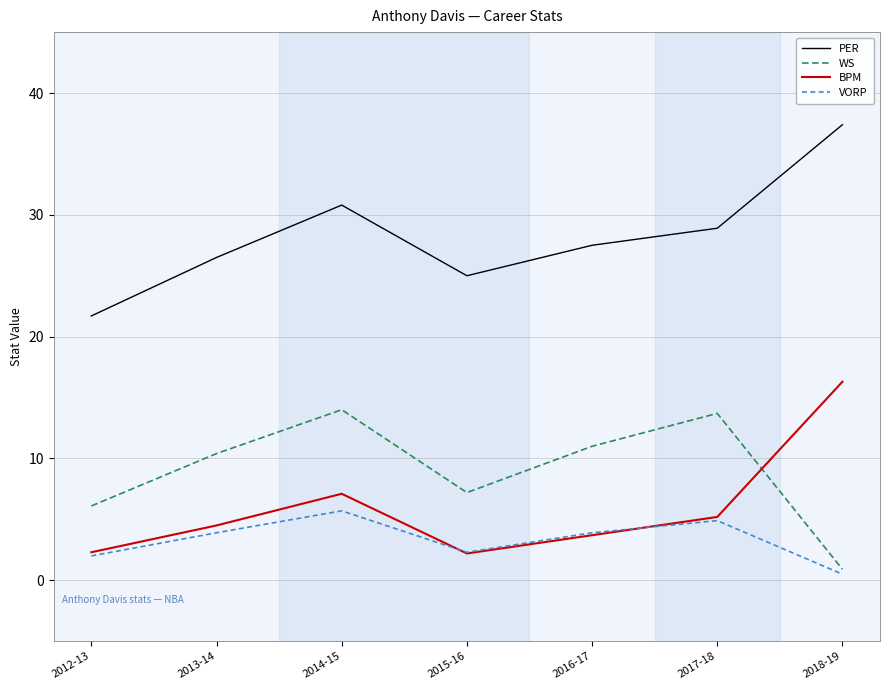

Rank the series at 2018-19 from highest to lowest value.

PER, BPM, WS, VORP